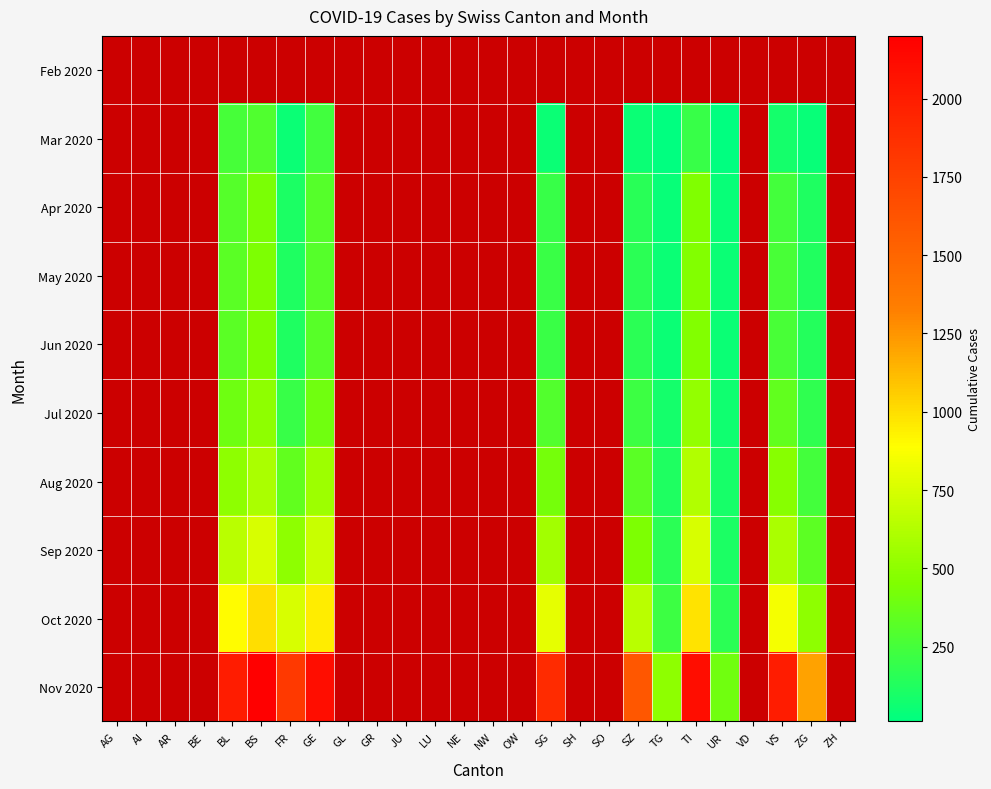

Which category has the highest value across all series?

BS